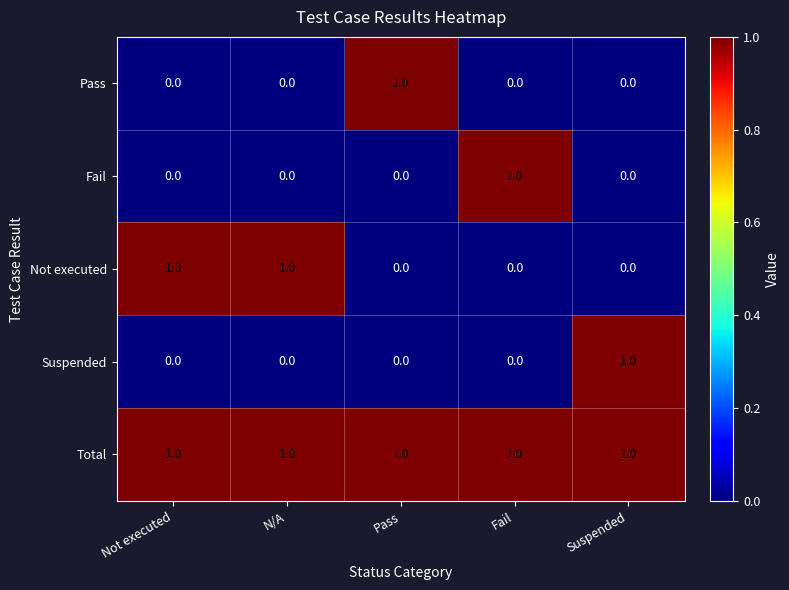

How many Pass values are between 0 and 1?

5